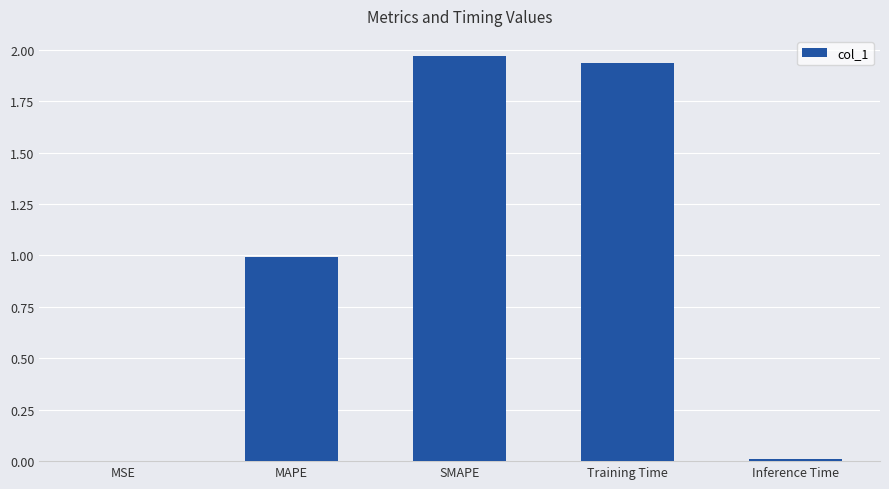

What is the sum of all values?

4.9